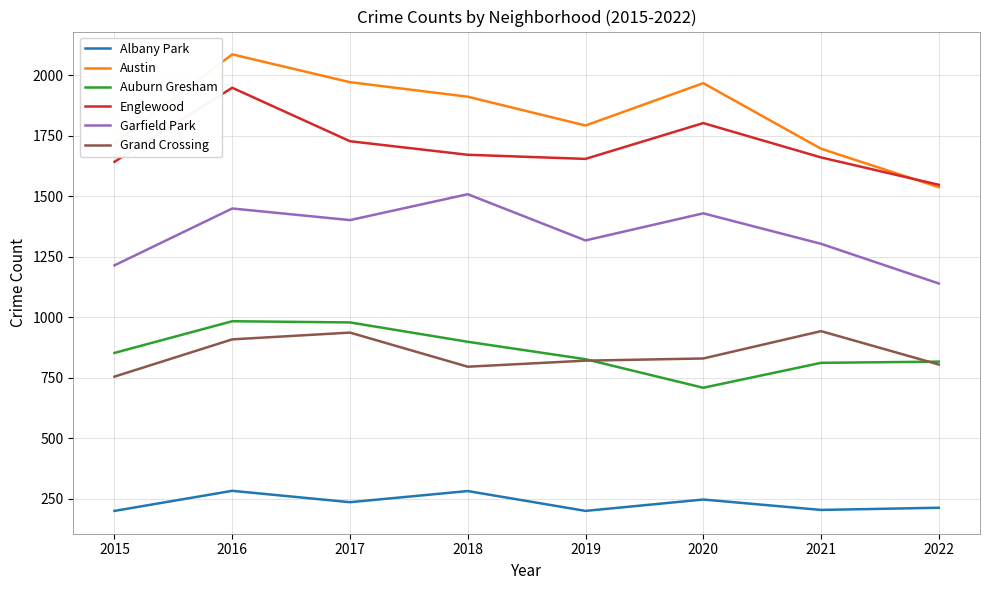

What is the difference between the Garfield Park values at 2016 and 2015?

235